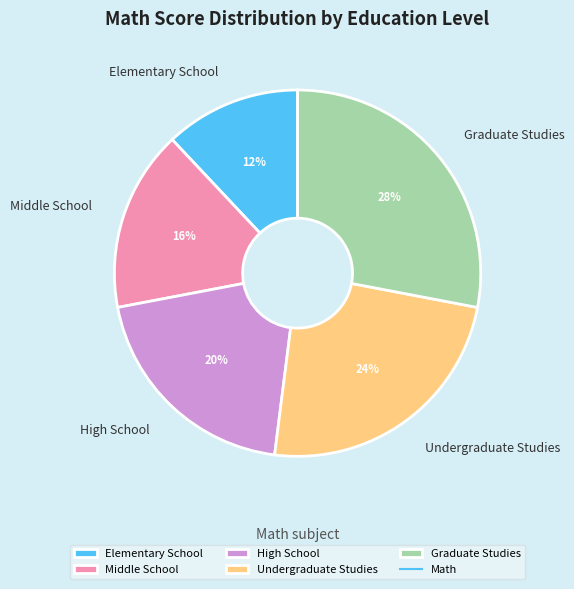

Which category has the smallest portion of the pie?

Elementary School